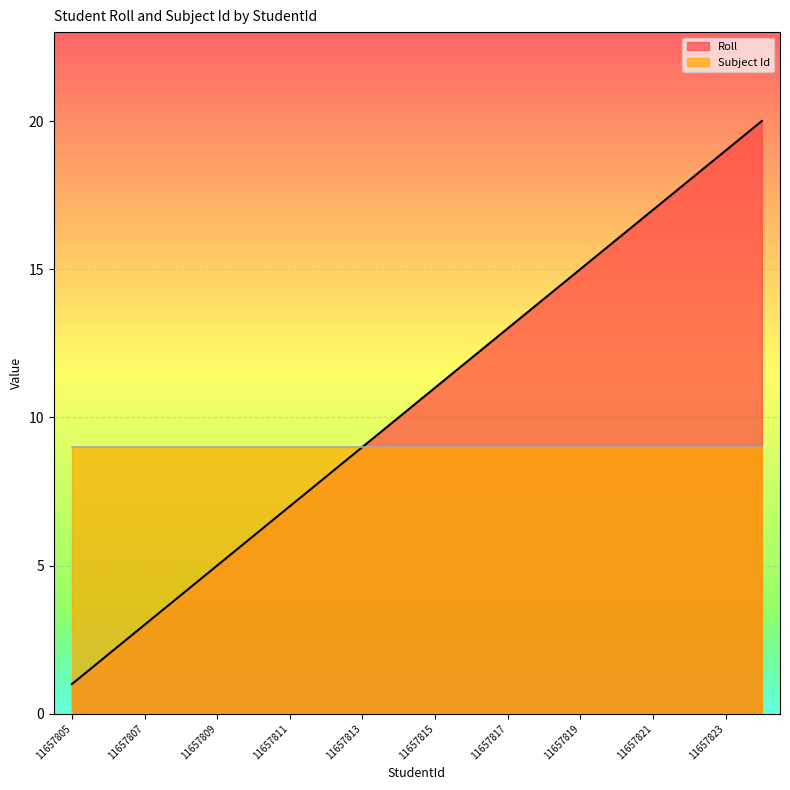

How many lines are shown in the chart?

2